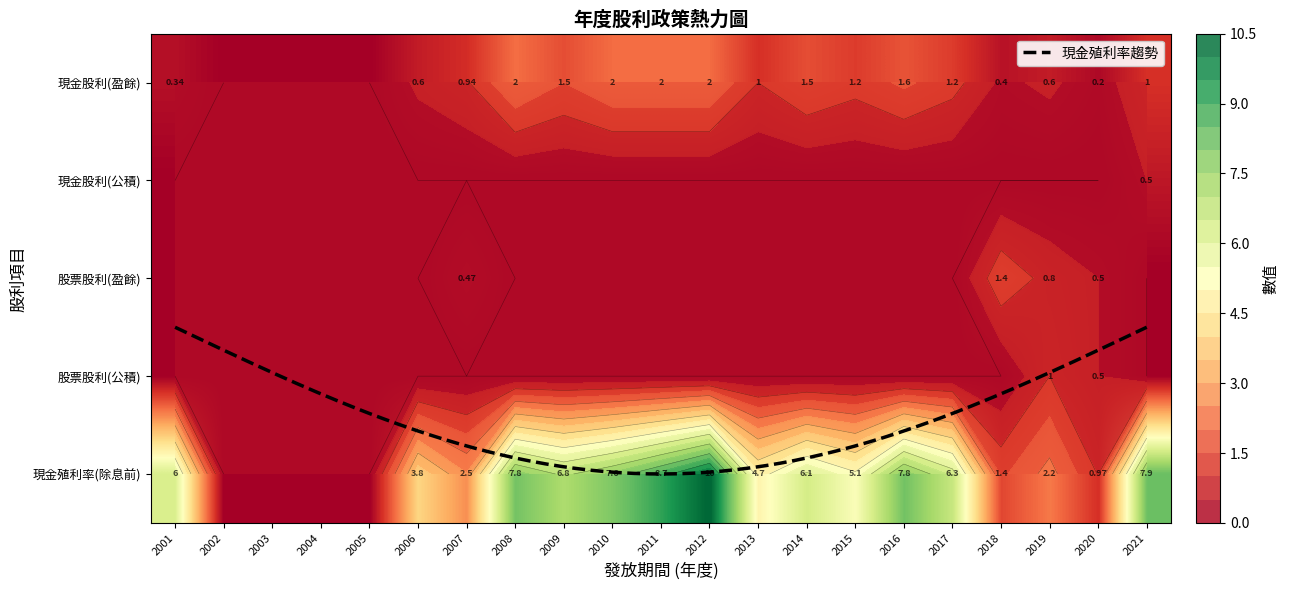

Reading left to right, extract all data points from this chart.

現金股利(盈餘): 0.3	0.0	0.0	0.0	0.0	0.6	0.9	2.0	1.5	2.0	2.0	2.0	1.0	1.5	1.2	1.6	1.2	0.4	0.6	0.2	1.0
現金股利(公積): 0.0	0.0	0.0	0.0	0.0	0.0	0.0	0.0	0.0	0.0	0.0	0.0	0.0	0.0	0.0	0.0	0.0	0.0	0.0	0.0	0.5
股票股利(盈餘): 0.0	0.0	0.0	0.0	0.0	0.0	0.5	0.0	0.0	0.0	0.0	0.0	0.0	0.0	0.0	0.0	0.0	1.4	0.8	0.5	0.0
股票股利(公積): 0.0	0.0	0.0	0.0	0.0	0.0	0.0	0.0	0.0	0.0	0.0	0.0	0.0	0.0	0.0	0.0	0.0	0.0	1.0	0.5	0.0
現金殖利率(除息前): 6.0	0.0	0.0	0.0	0.0	3.8	2.5	7.8	6.8	7.6	8.7	10.1	4.7	6.1	5.1	7.8	6.3	1.4	2.2	1.0	7.9